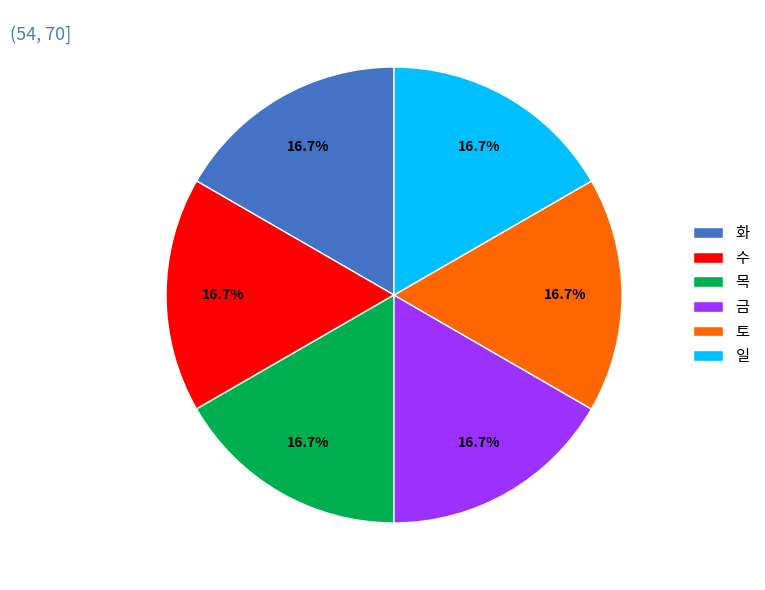

To the nearest percent, what is the average slice percentage?

17%